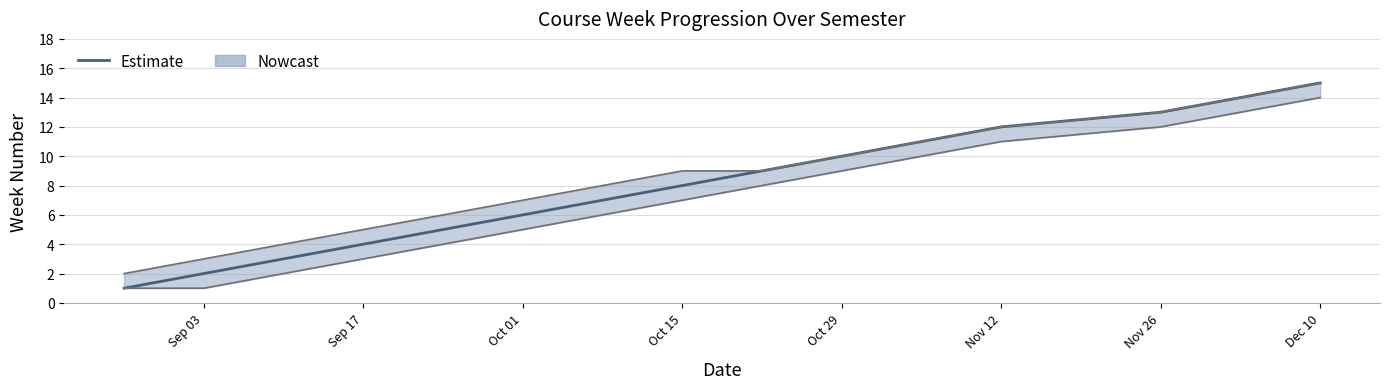

How many data points are less than 8?

7